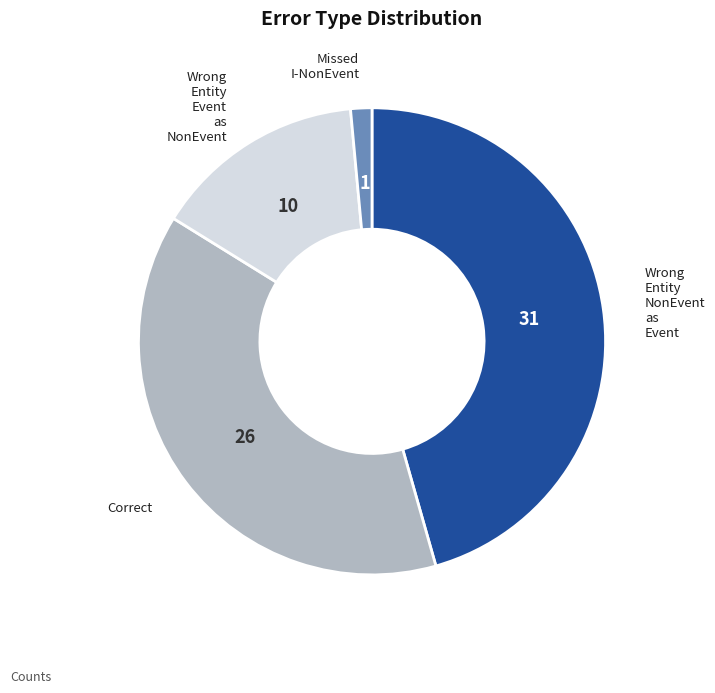

How many slices are in this pie chart?

4